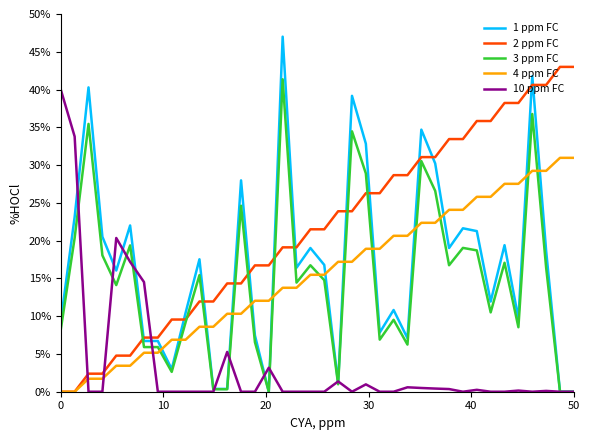

Does the chart display data point markers on the line(s)?

No